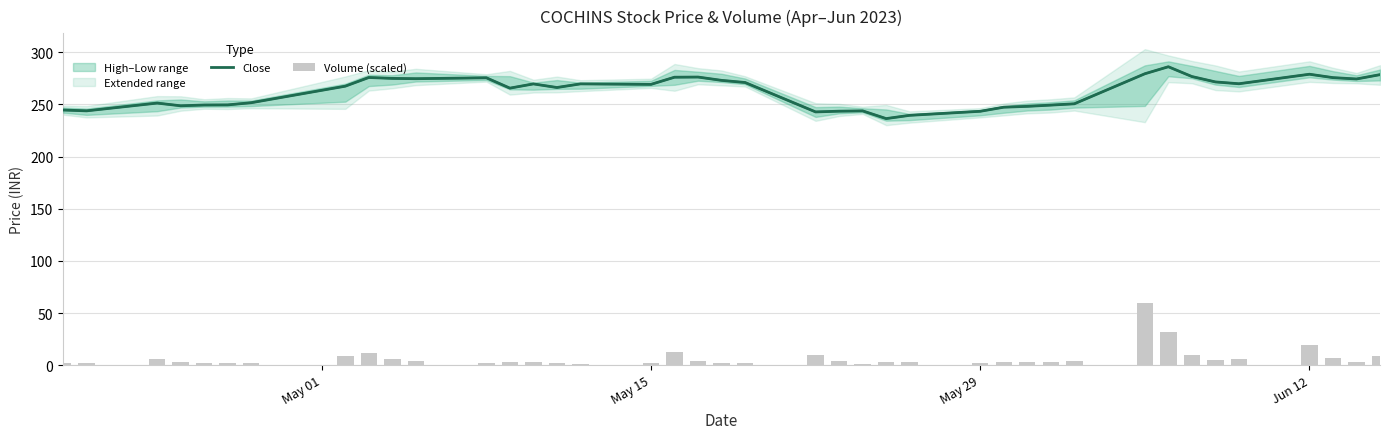

What is the lowest value of the Close series?

236.5